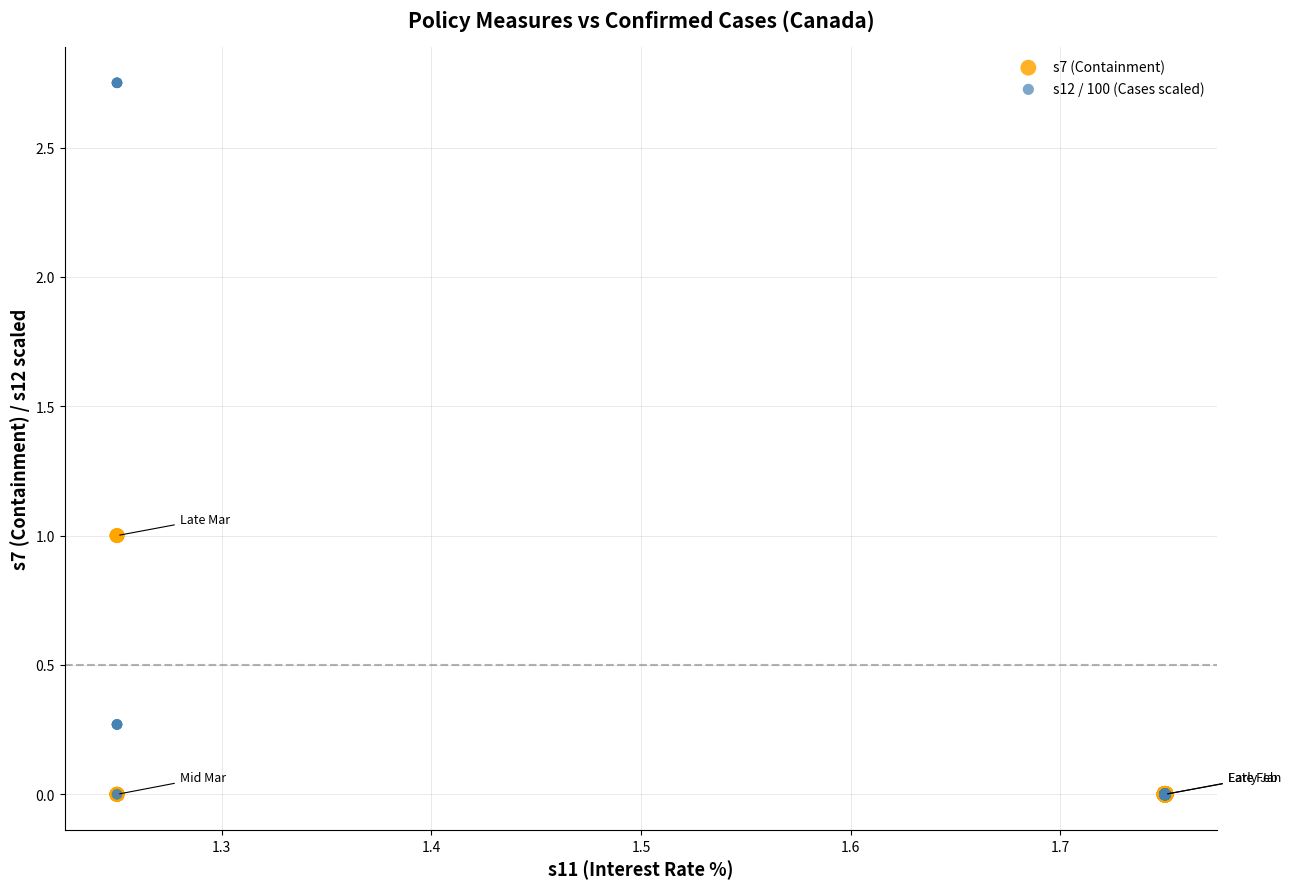

What are all the series names shown in the legend?

s7 (Containment), s12 / 100 (Cases scaled)